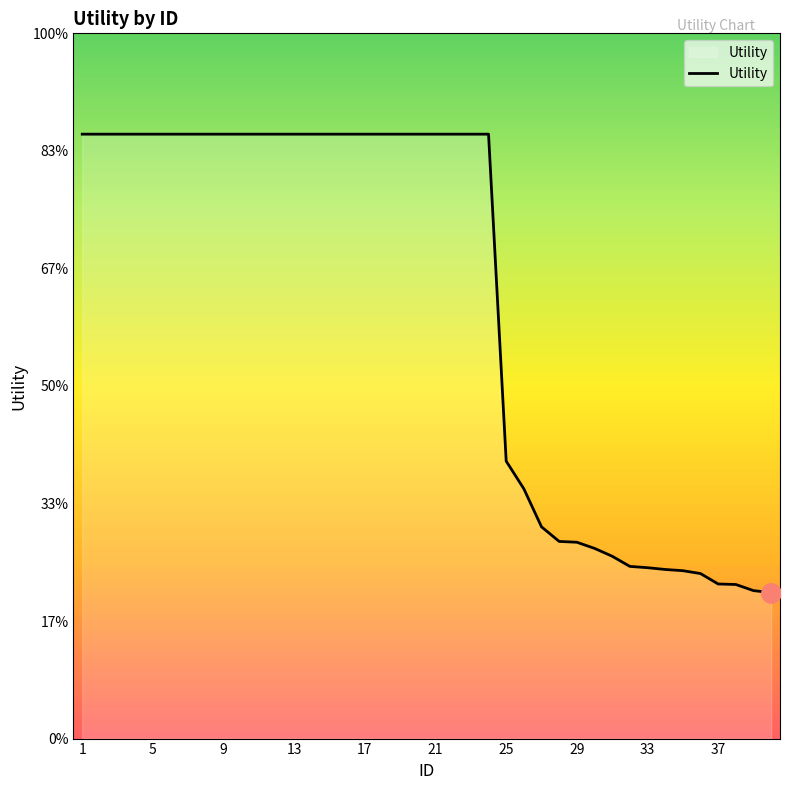

Is this an area chart (filled region under the line)?

Yes